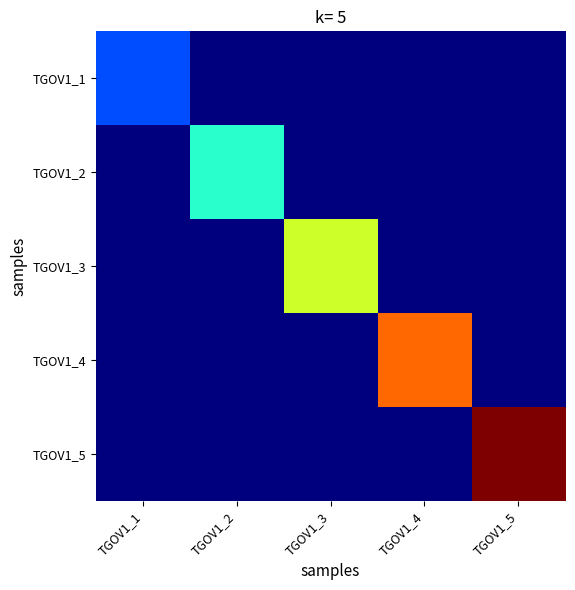

What is the total value across all series at TGOV1_2?

2